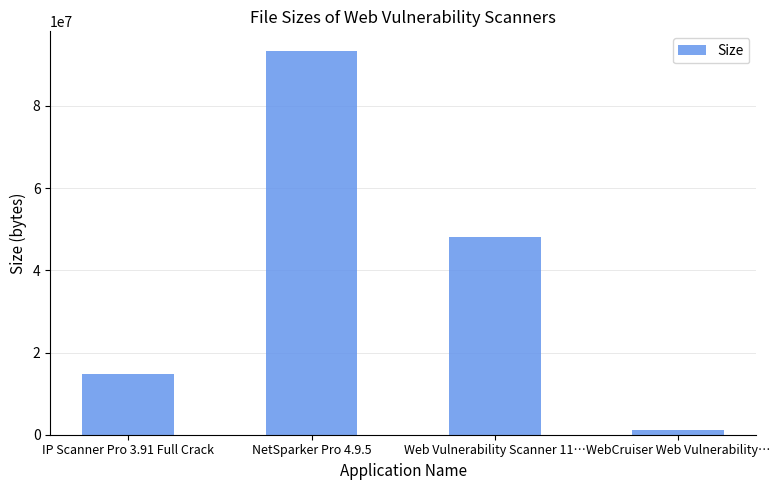

What is the difference between the values at IP Scanner Pro 3.91 Full Crack and NetSparker Pro 4.9.5?

78807676